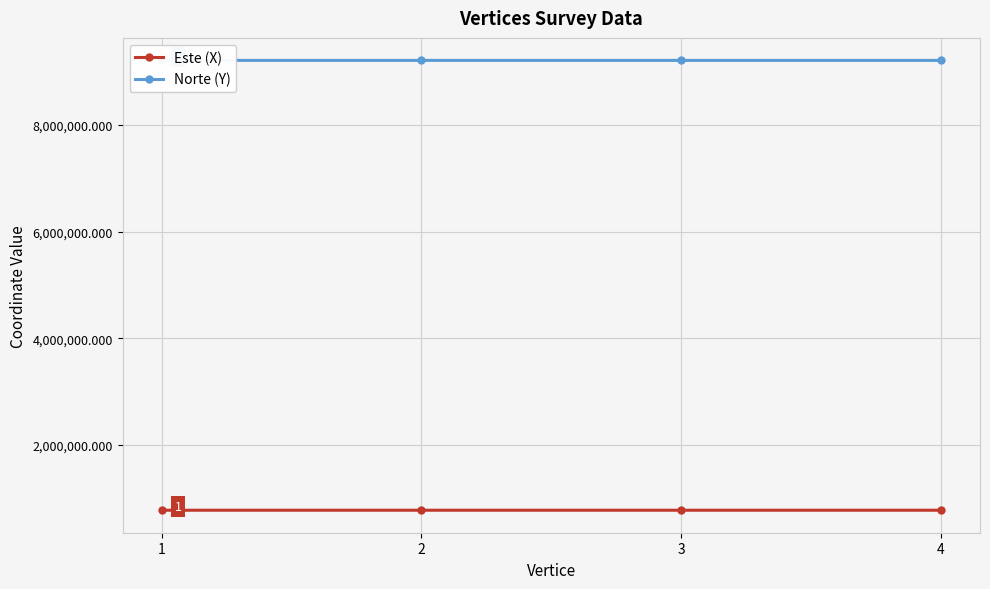

True or false: Norte (Y) has more than 1 points higher than both neighbors.

False